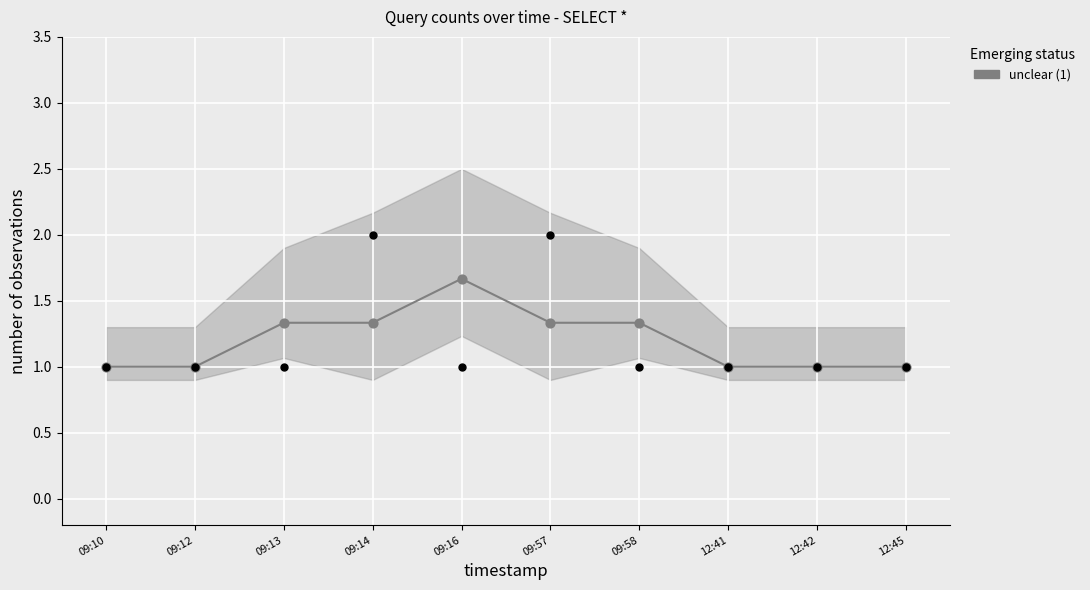

What is the change in value from 09:58 to 12:42?

-0.3